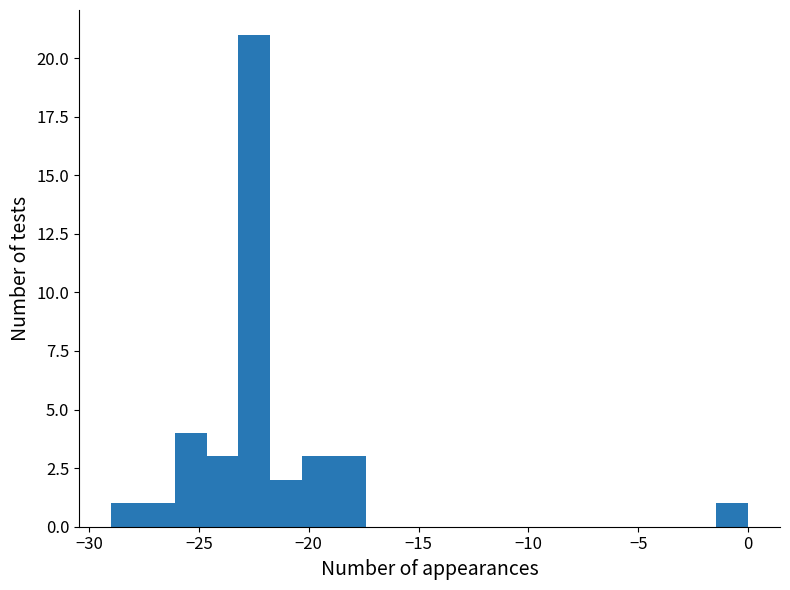

Read against the x-axis, roughly where is the centre of the tallest bar?

-22.5